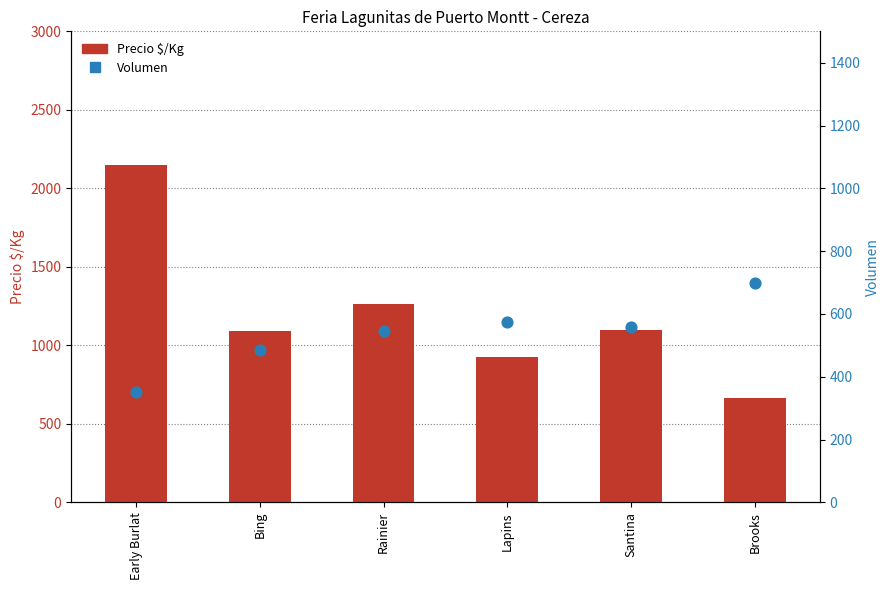

Which series contains the lowest Y value?

Volumen